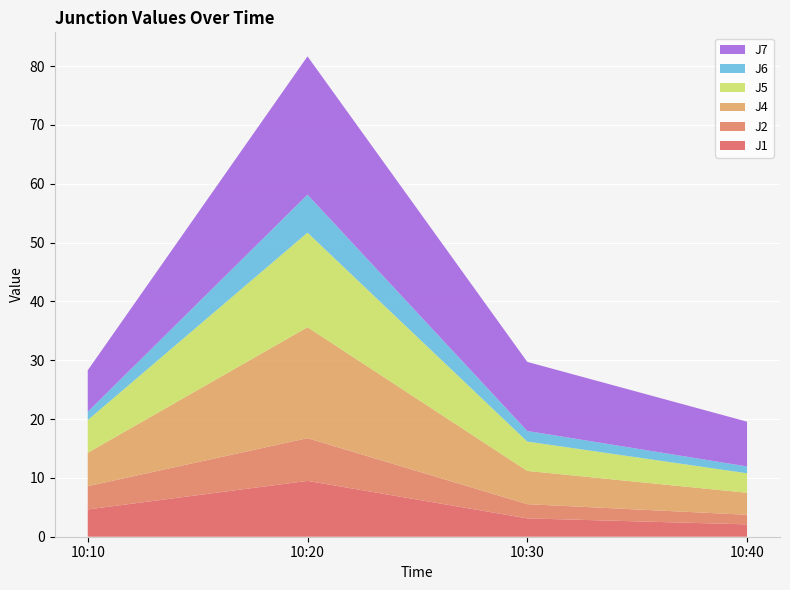

Reading left to right, transcribe all the data shown in this chart.

J1: 10:10=4.6	10:20=9.5	10:30=3.1	10:40=2.1
J2: 10:10=3.9	10:20=7.3	10:30=2.4	10:40=1.6
J4: 10:10=5.7	10:20=18.9	10:30=5.7	10:40=3.7
J5: 10:10=5.6	10:20=16.1	10:30=5.0	10:40=3.3
J6: 10:10=1.4	10:20=6.5	10:30=1.8	10:40=1.2
J7: 10:10=7.1	10:20=23.5	10:30=11.7	10:40=7.6